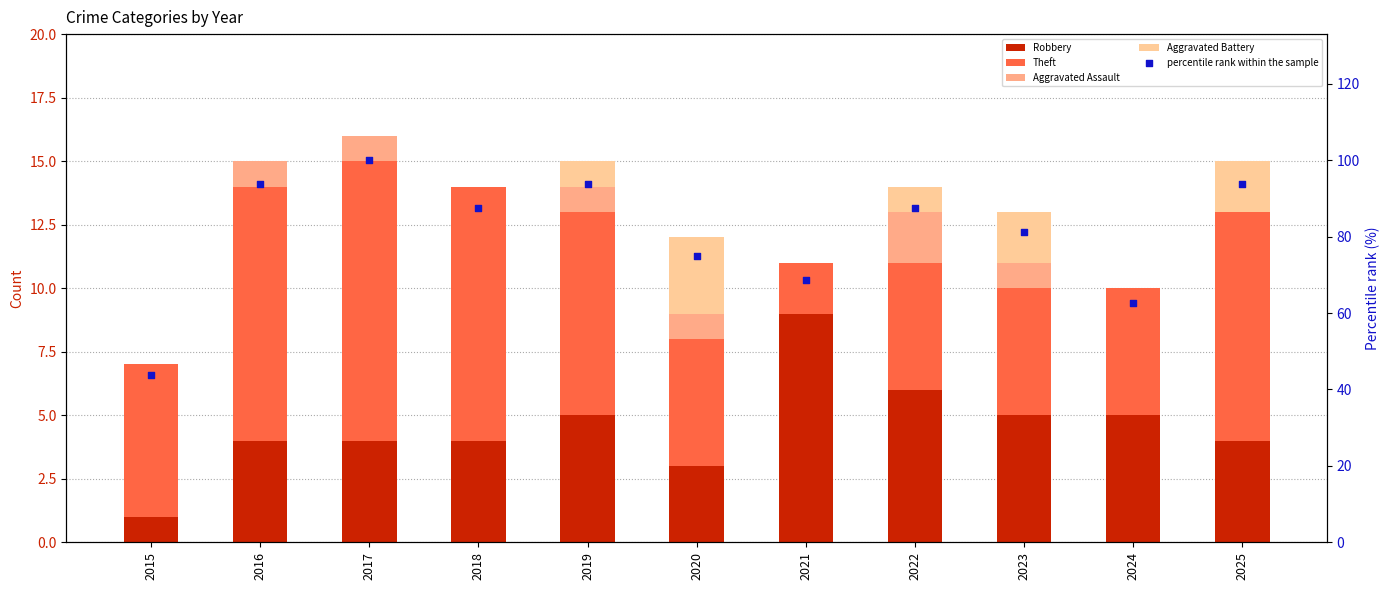

Which series has the largest Y range (max minus min)?

percentile rank within the sample